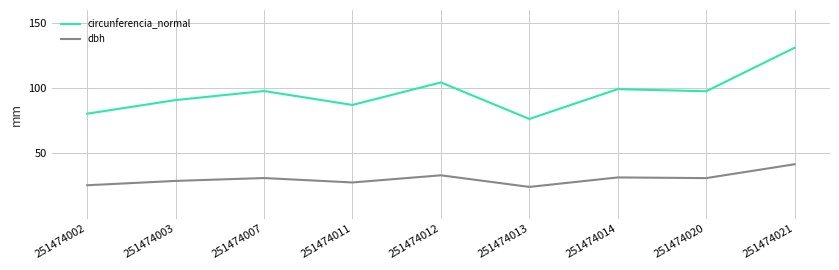

At which label does circunferencia_normal first exceed 97?

251474007